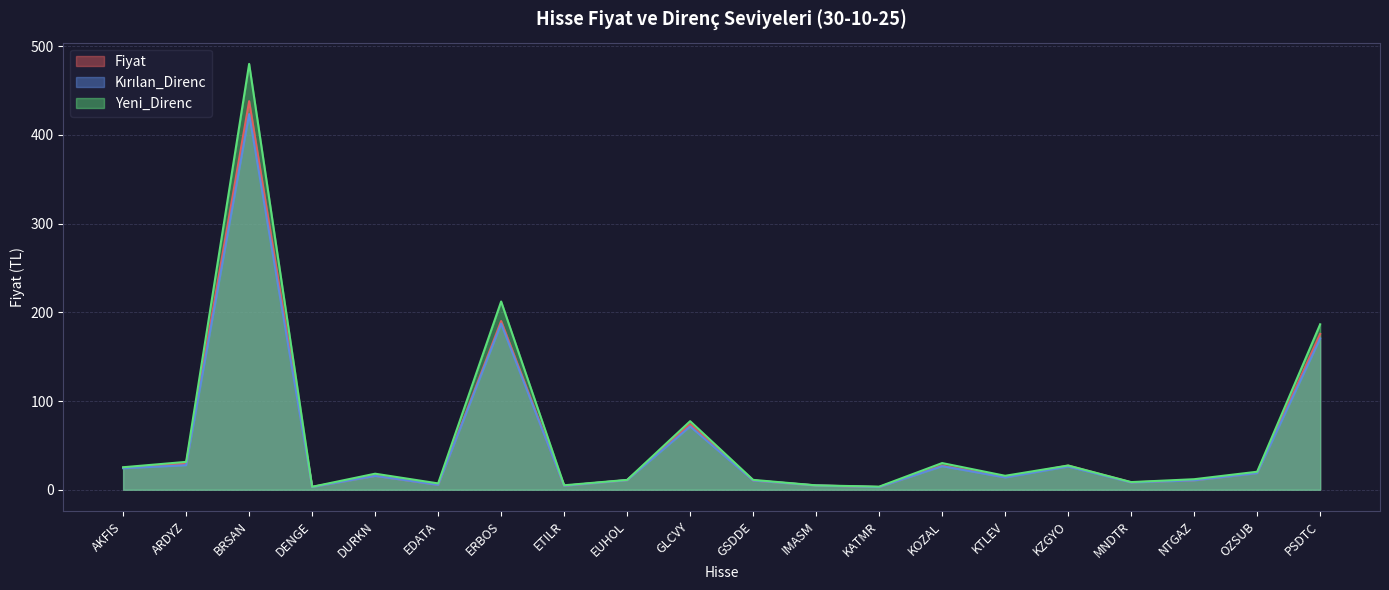

List the series in order of their peak value, highest first.

Yeni_Direnc, Fiyat, Kırılan_Direnc